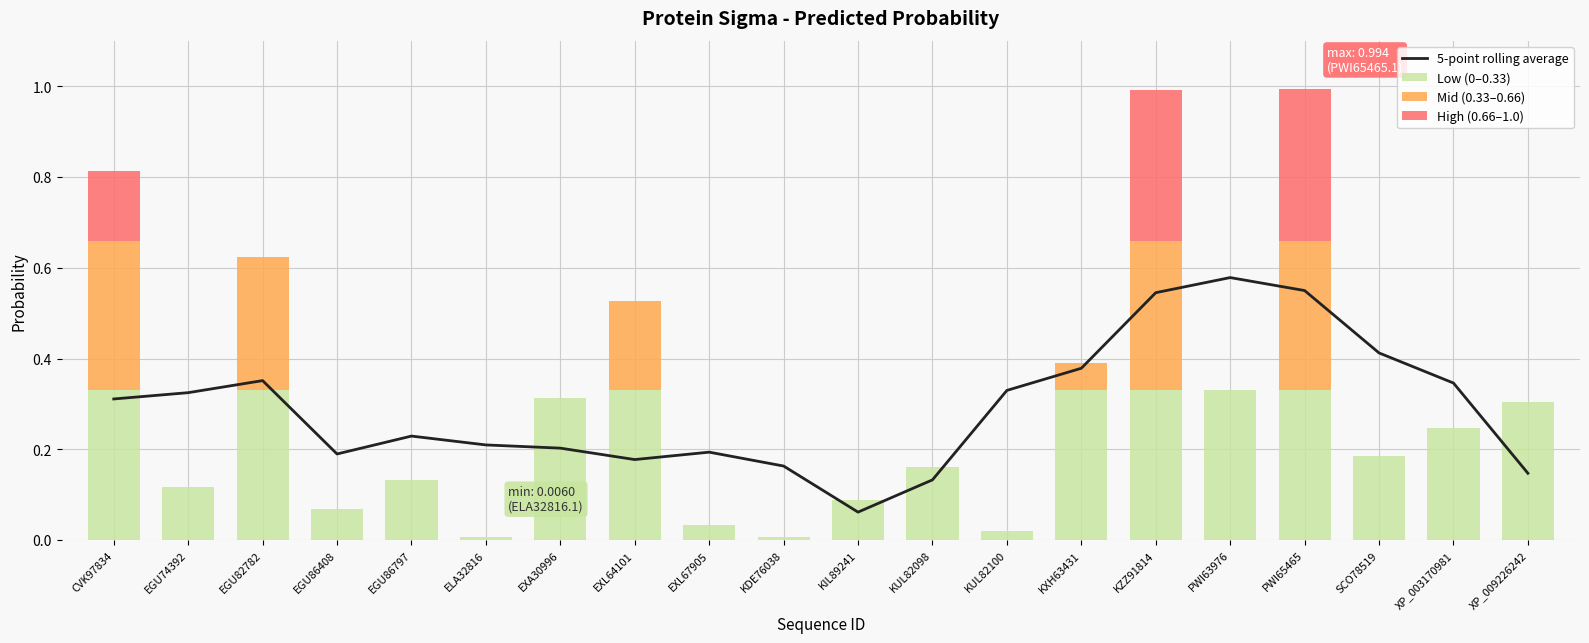

How many High (0.66–1.0) values are between 0 and 1?

20